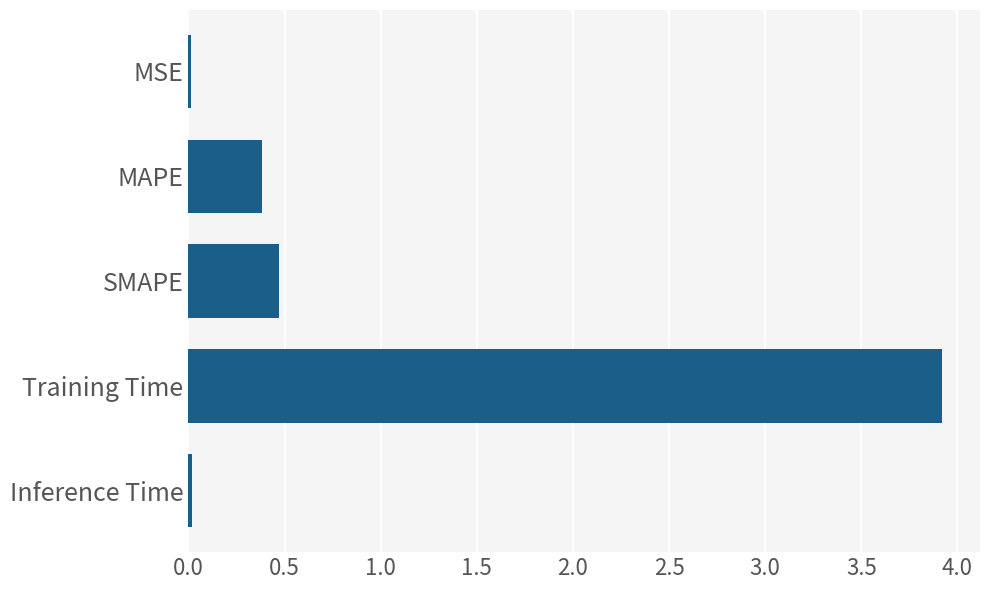

Where is the data nearest to the value 1?

SMAPE